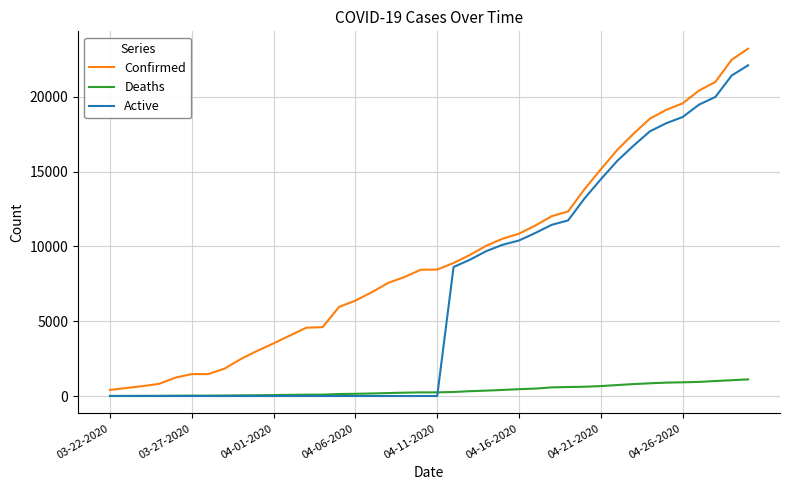

Which series has the largest total across all categories?

Confirmed